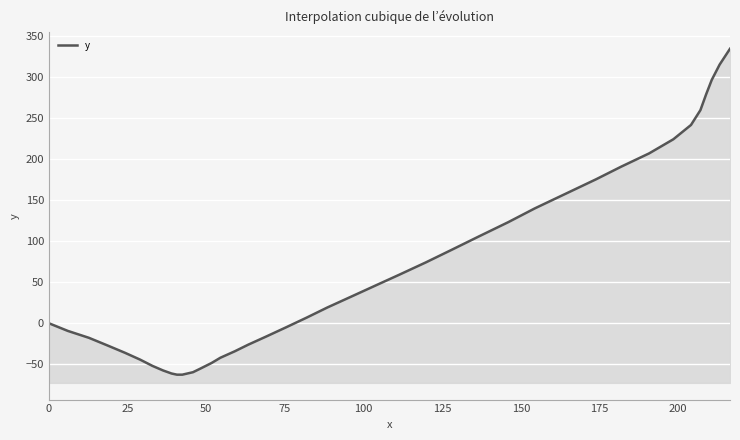

What is the label of the 33rd point from the right?

175